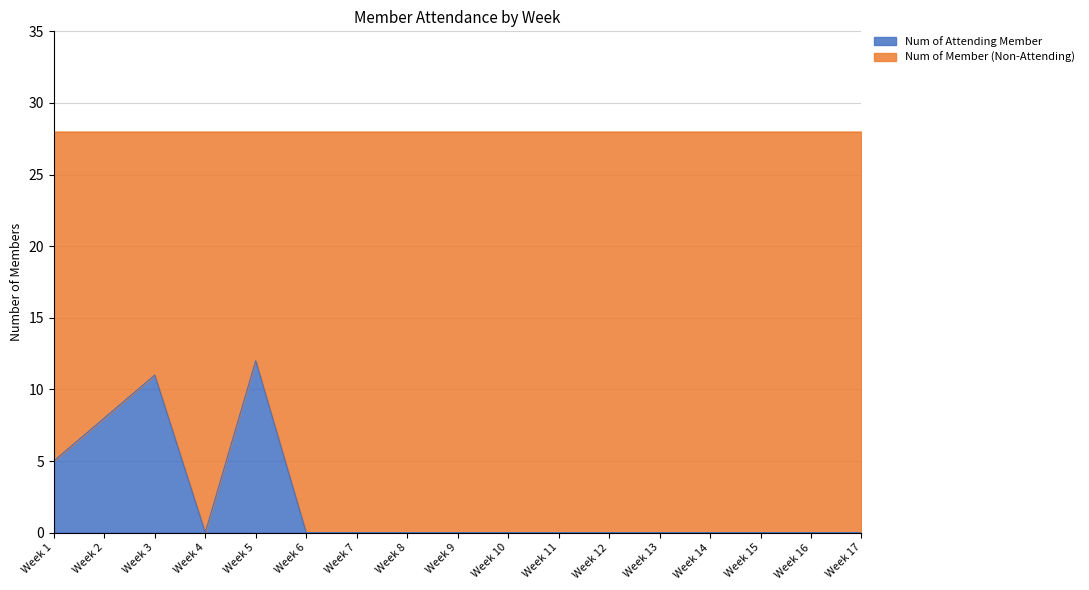

Rank the categories by value from lowest to highest.

Week 4, Week 6, Week 7, Week 8, Week 9, Week 10, Week 11, Week 12, Week 13, Week 14, Week 15, Week 16, Week 17, Week 1, Week 2, Week 3, Week 5